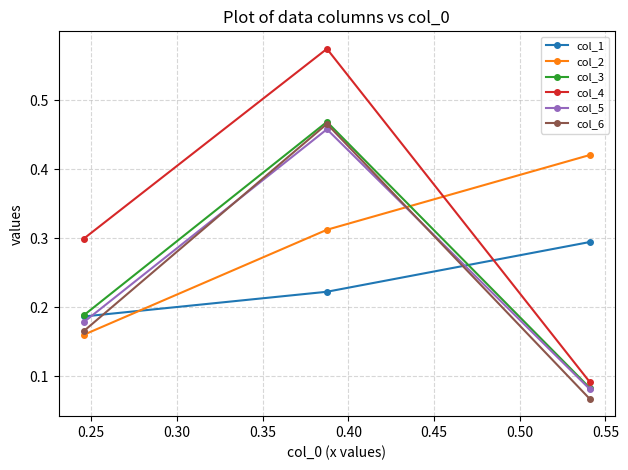

At how many categories does at least one series exceed 0?

3